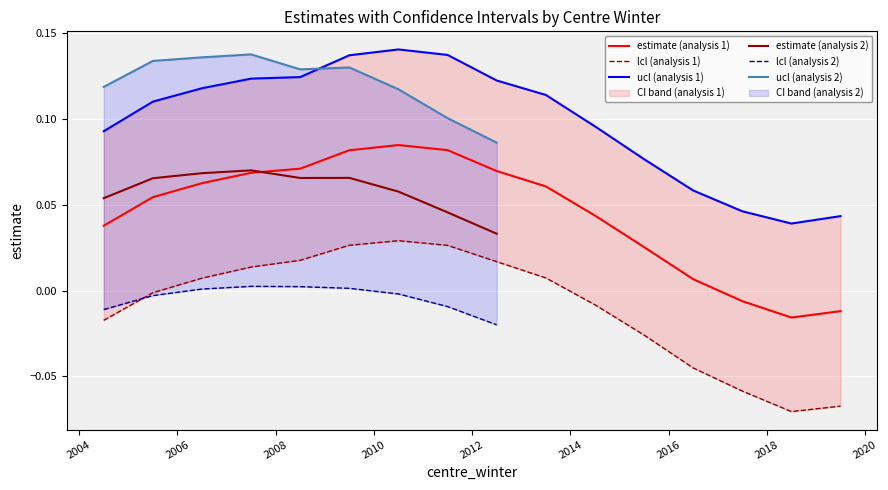

Which series has the largest total across all categories?

ucl